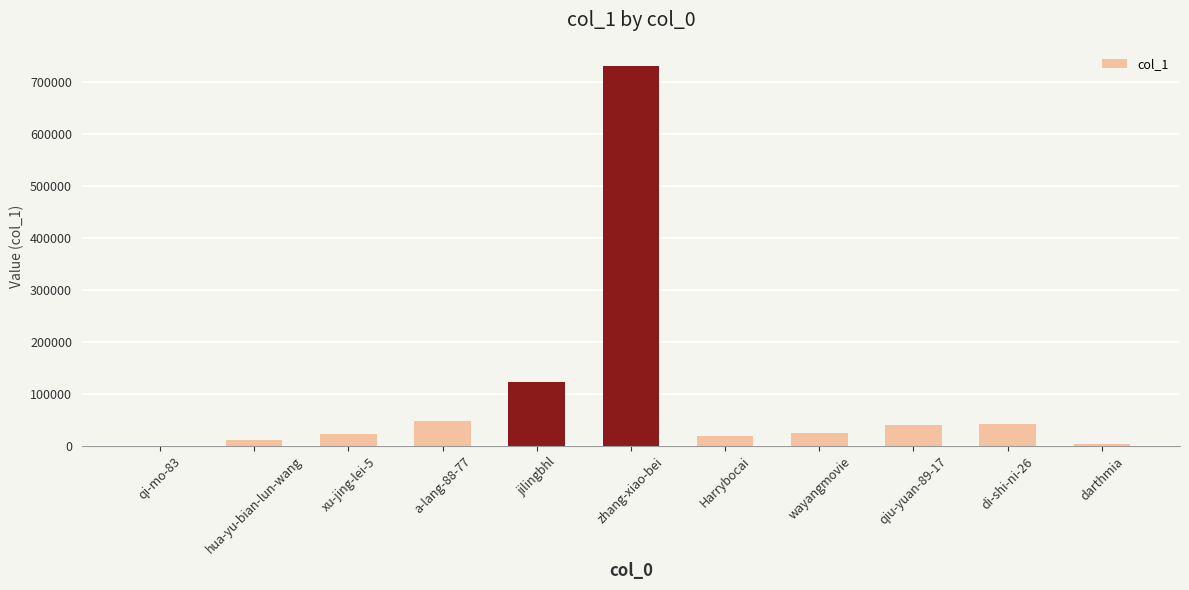

How many distinct data groups are displayed?

1